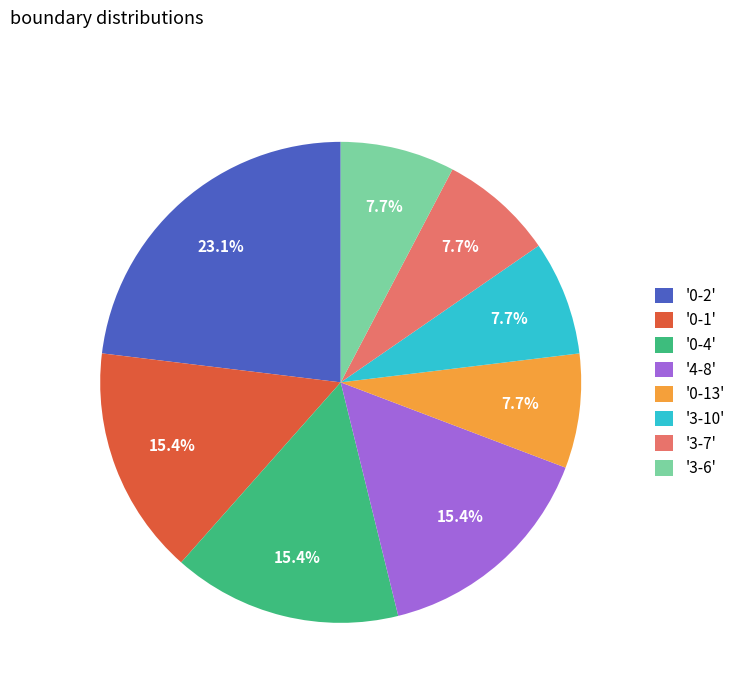

Does any single category account for the majority?

No